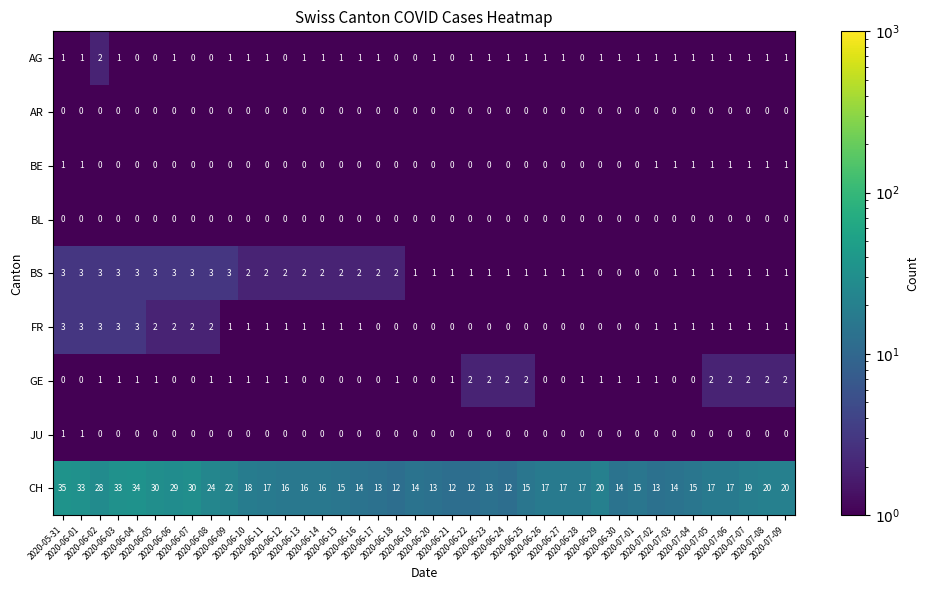

Which series has the largest total across all categories?

CH